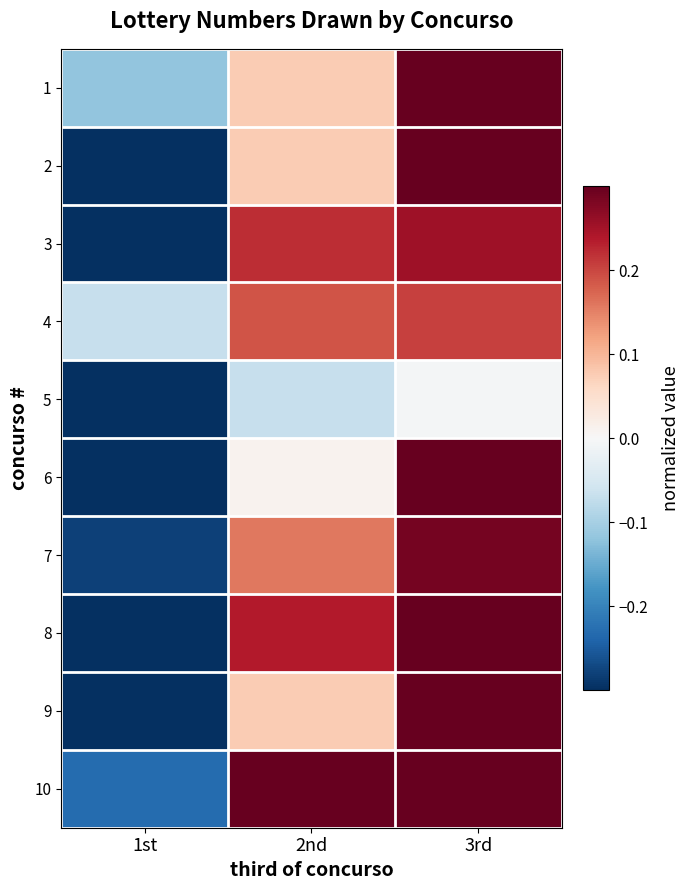

What is the spread (max minus min) of values at 1st?

0.8